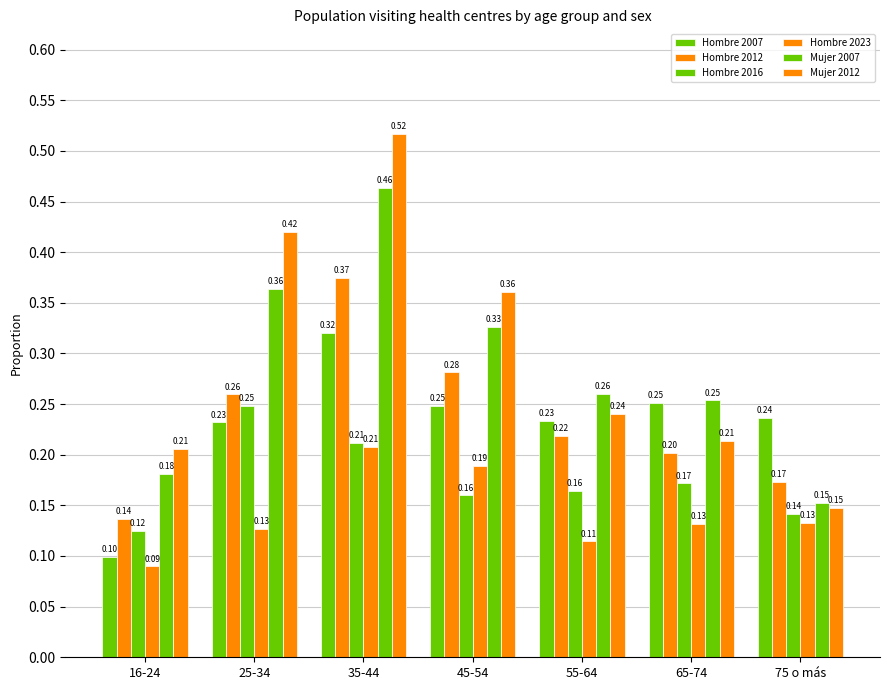

Which series has the widest spread of values?

Mujer 2012